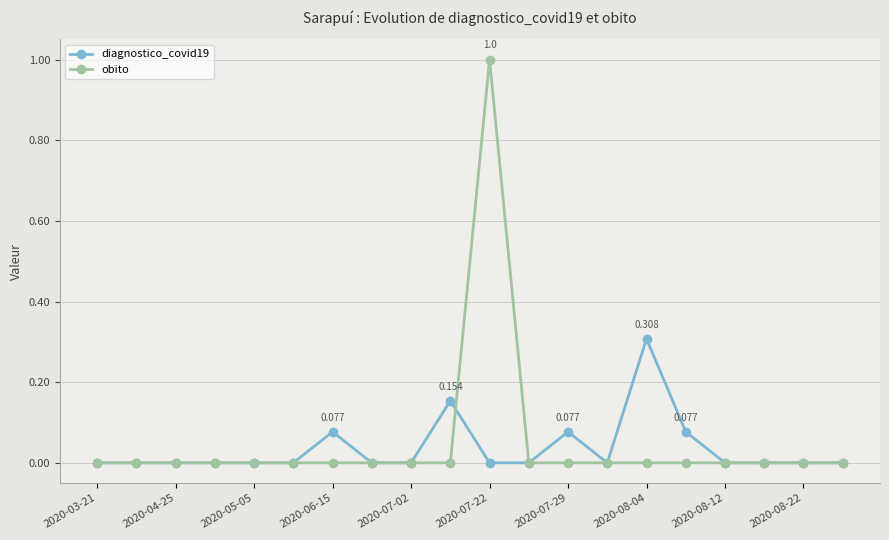

True or false: diagnostico_covid19 has more than 0 interior local peaks.

True